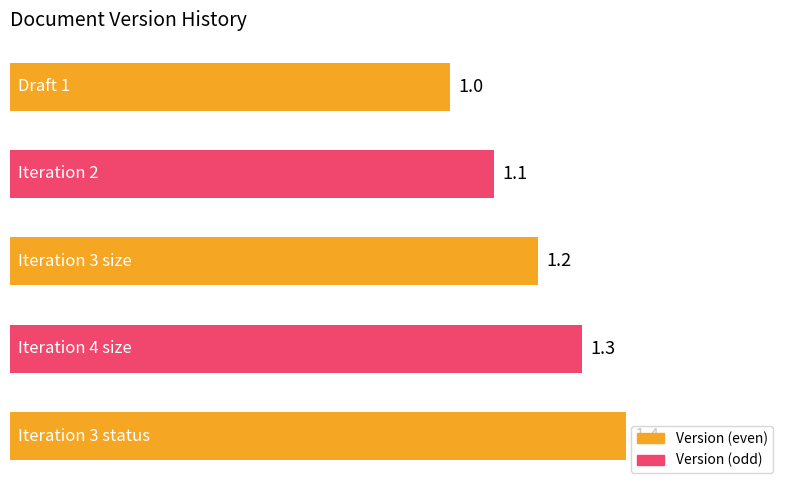

What is the difference between the maximum and minimum values?

0.4